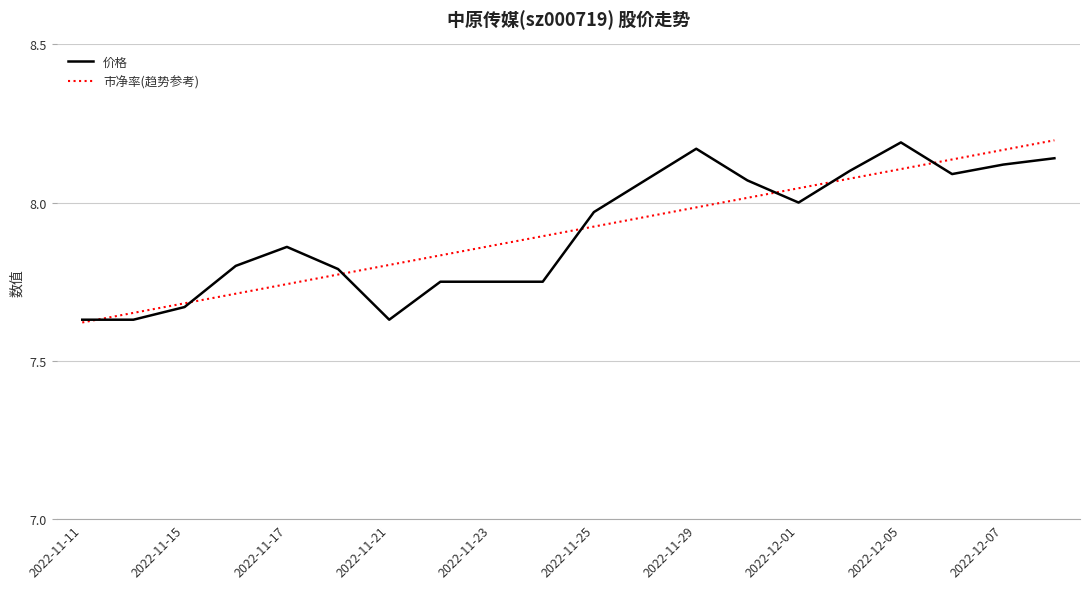

In 价格, how many points are lower than both neighbors (excluding endpoints)?

3